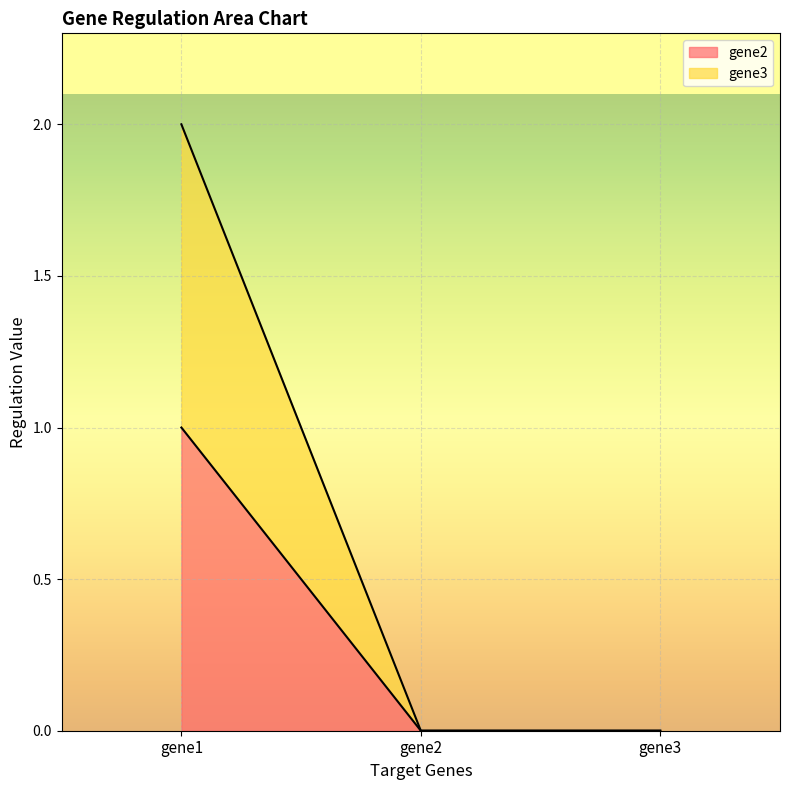

What is the greatest value displayed?

2